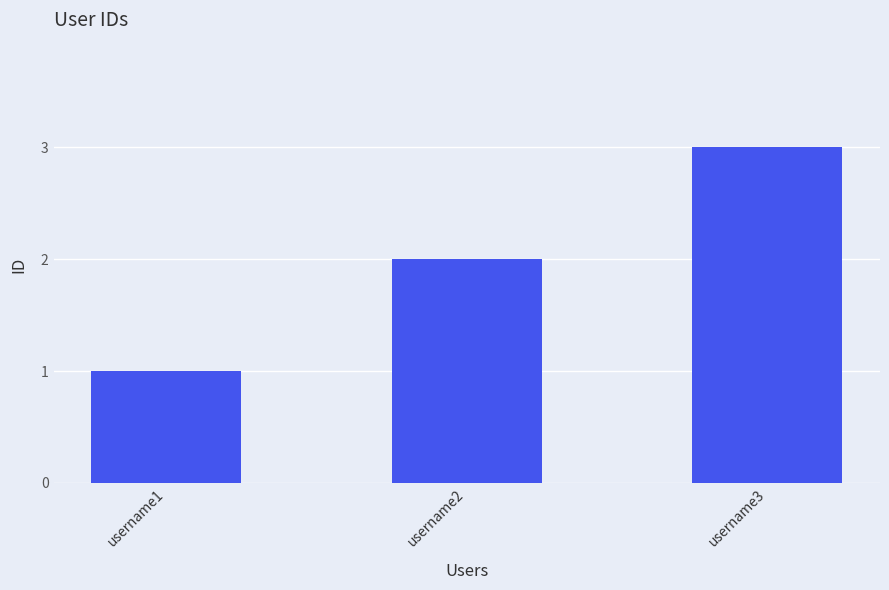

True or false: the data shows 2 at username2.

True